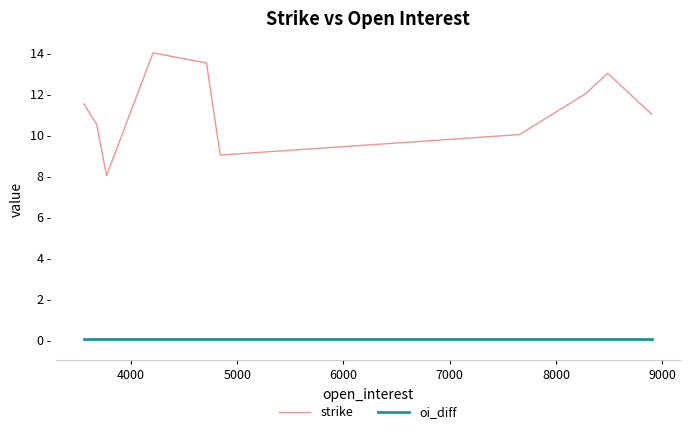

Rank the series by their maximum value, from lowest to highest.

oi_diff, strike